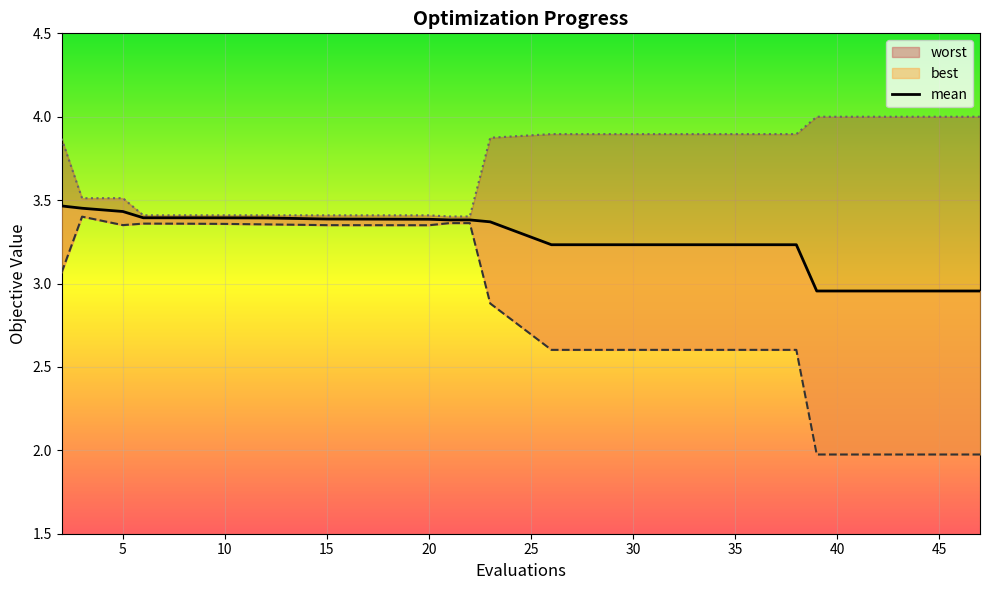

How many lines are shown in the chart?

1